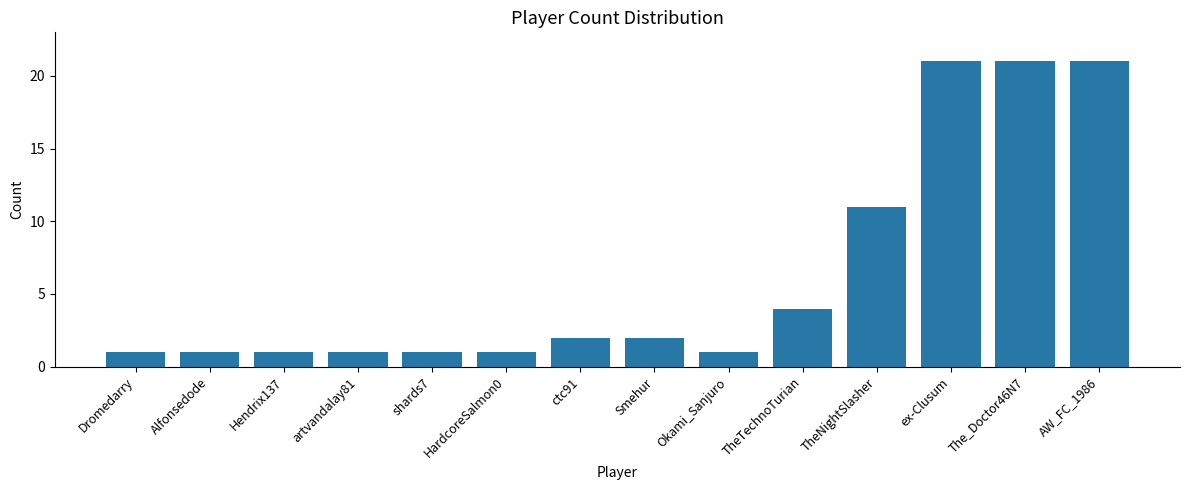

What is the maximum value shown in the chart?

21